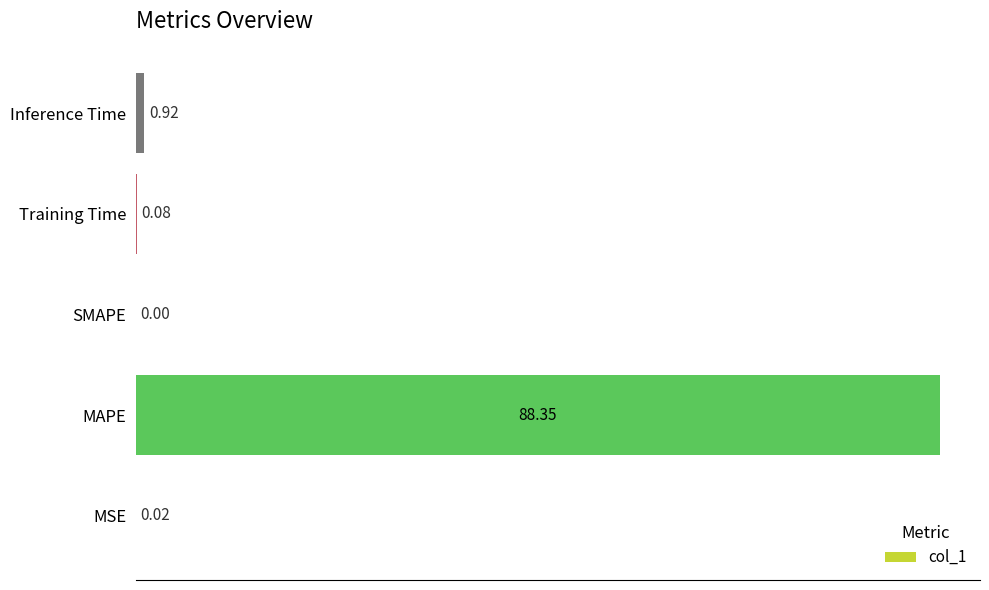

What is the change in value from SMAPE to Training Time?

+0.1